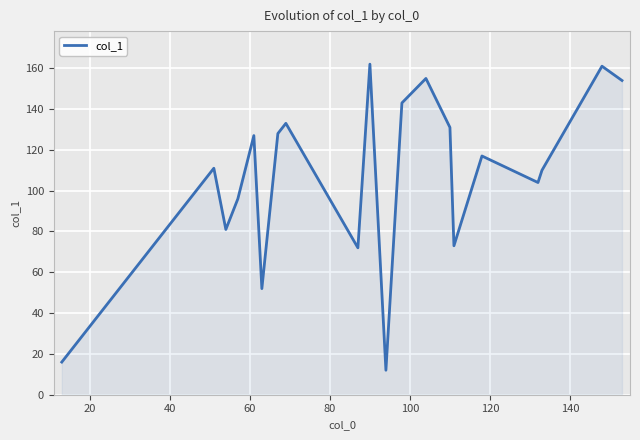

What is the greatest value displayed?

162